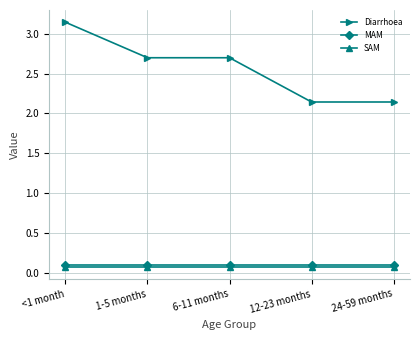

True or false: Diarrhoea and MAM cross at least once.

False